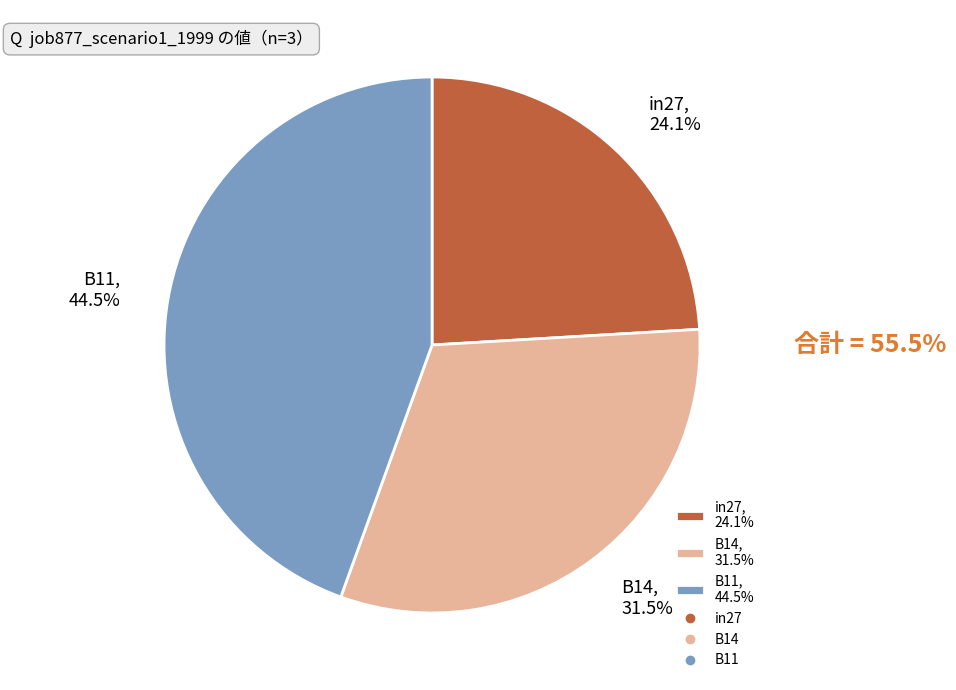

To the nearest percent, what portion does B14 represent?

31%